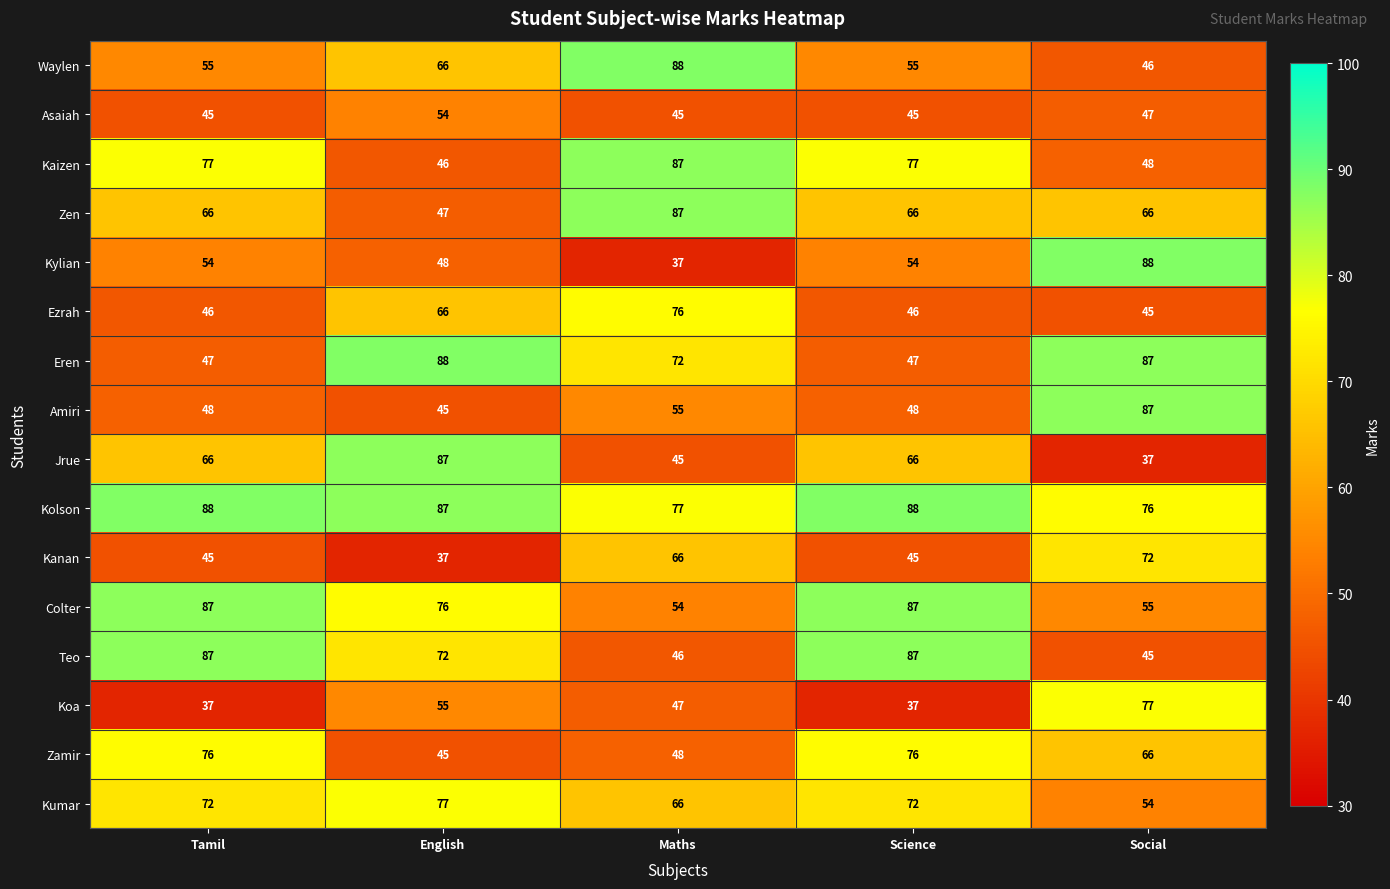

The Ezrah series shows 14 at Social. True or false?

False